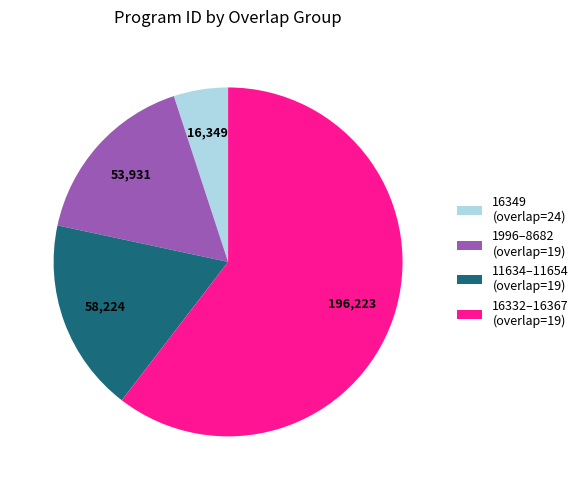

Rank the categories by value from highest to lowest.

16332–16367 (overlap=19), 11634–11654 (overlap=19), 1996–8682 (overlap=19), 16349 (overlap=24)